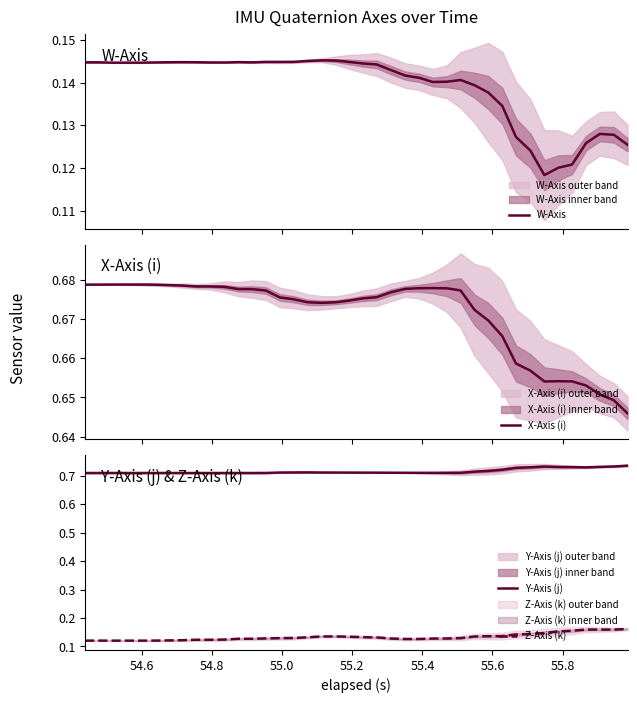

In Y-Axis (j), how many points are lower than both neighbors (excluding endpoints)?

4